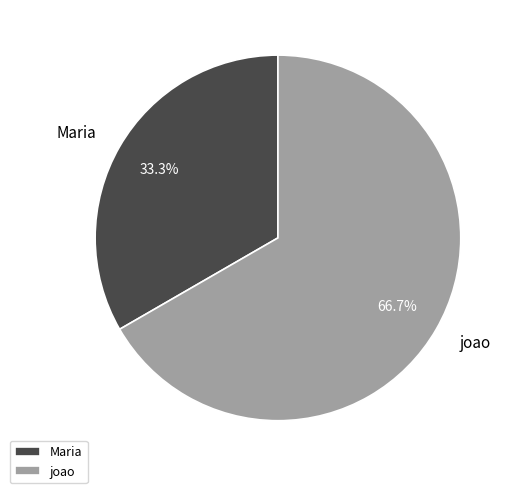

Does joao account for over 50% of the chart?

Yes